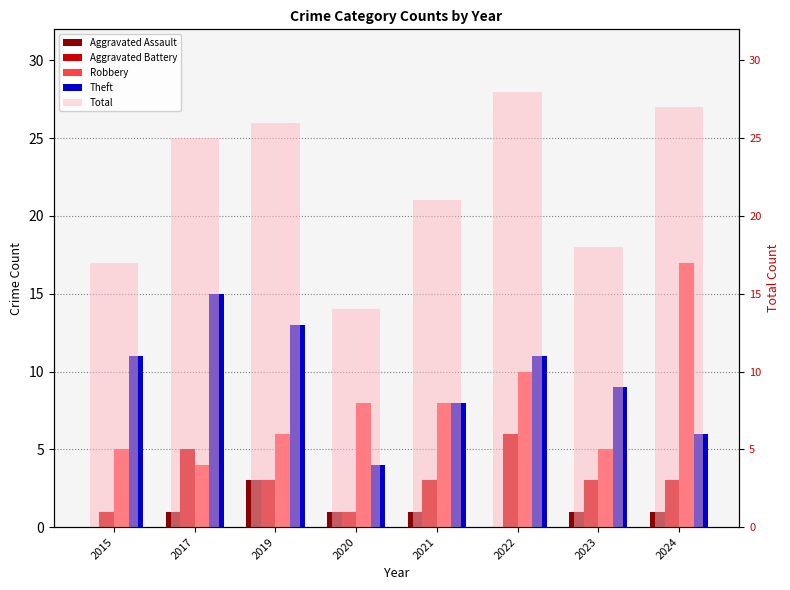

True or false: Aggravated Battery has a value of 1 at 2017.

False